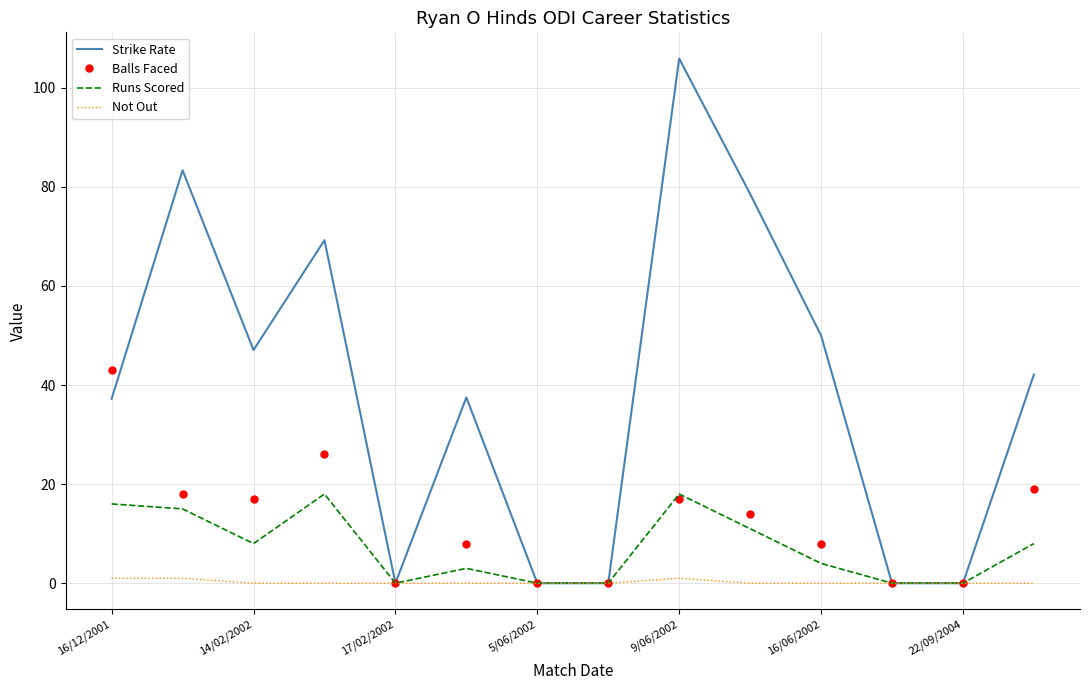

List the series in order of their peak value, highest first.

Strike Rate, Balls Faced, Runs Scored, Not Out